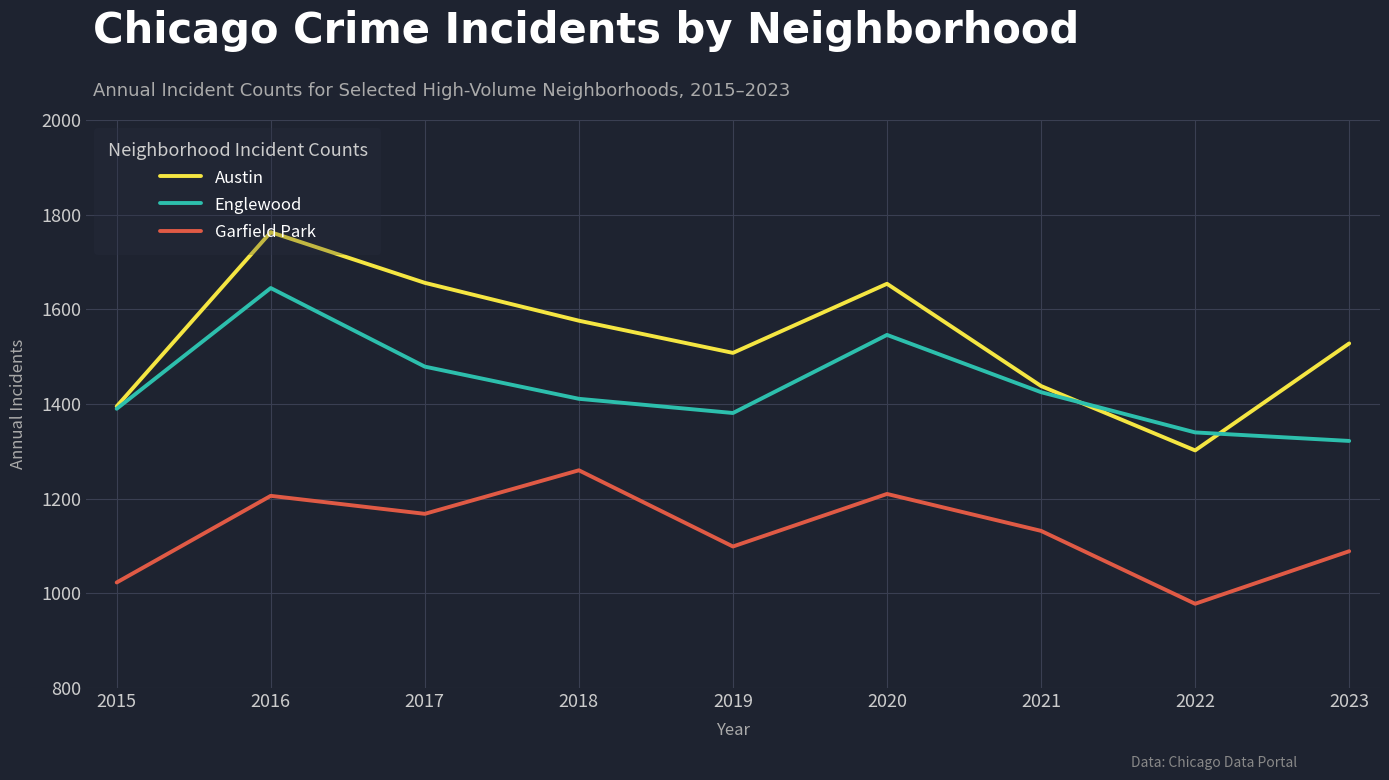

What is the spread (max minus min) of values at 2021?

306